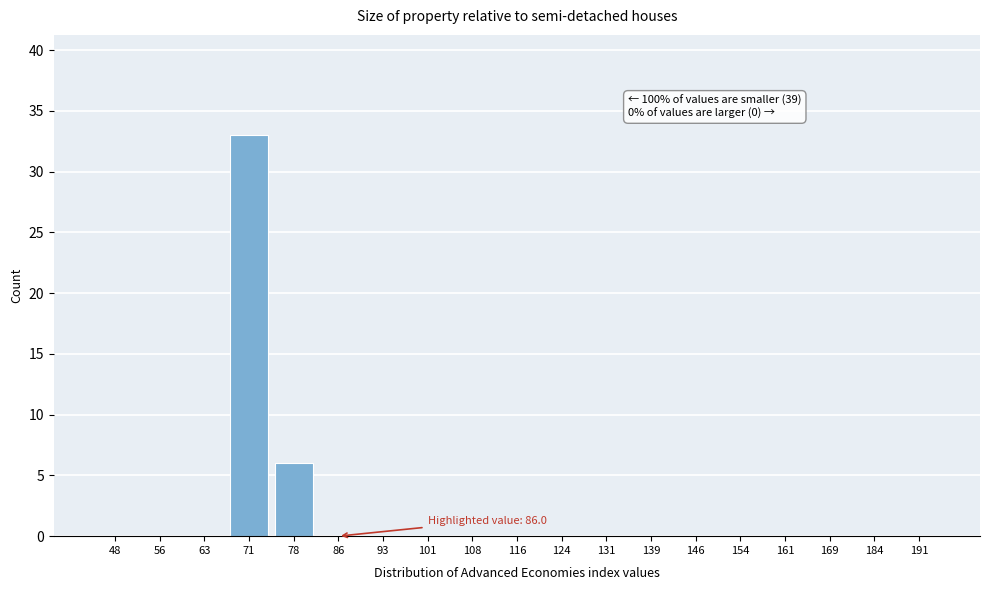

Reading left to right, transcribe all the data shown in this chart.

48=0	56=0	63=0	71=33	78=6	86=0	93=0	101=0	108=0	116=0	124=0	131=0	139=0	146=0	154=0	161=0	169=0	184=0	191=0